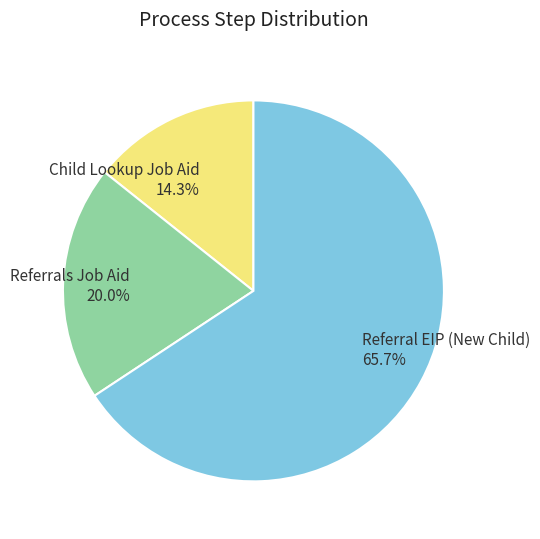

Combined, do Child Lookup Job Aid and Referrals Job Aid account for over 50%?

No